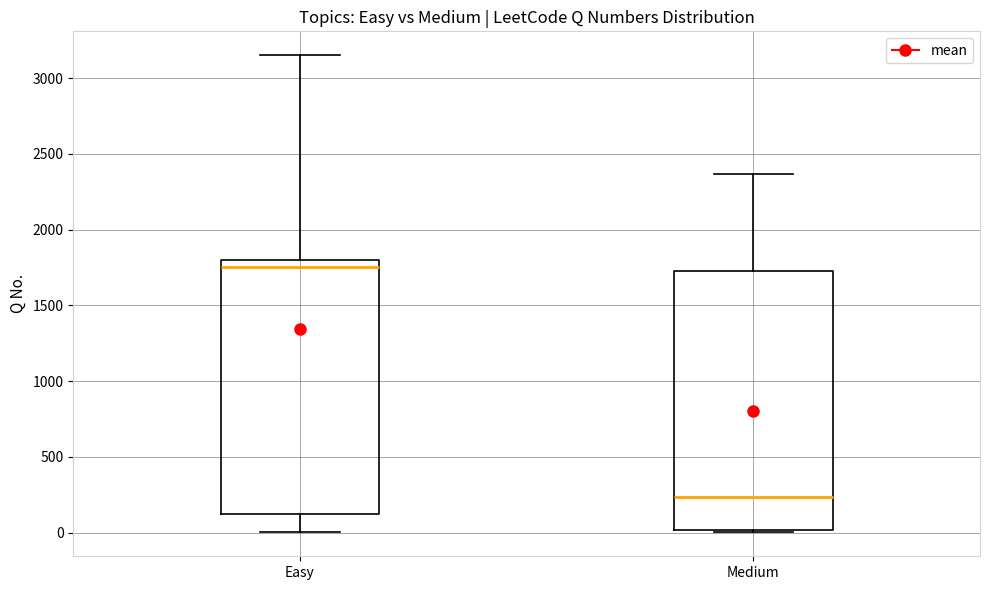

Reading left to right, read every box against the y-axis: the position of its median line, the range the box covers, and the ends of its whiskers. The values are not printed on the chart, so give them approximately, as read against the axis.

Easy: median 1750, box 150 to 1800, whiskers 0 to 3150
Medium: median 250, box 0 to 1750, whiskers 0 to 2350